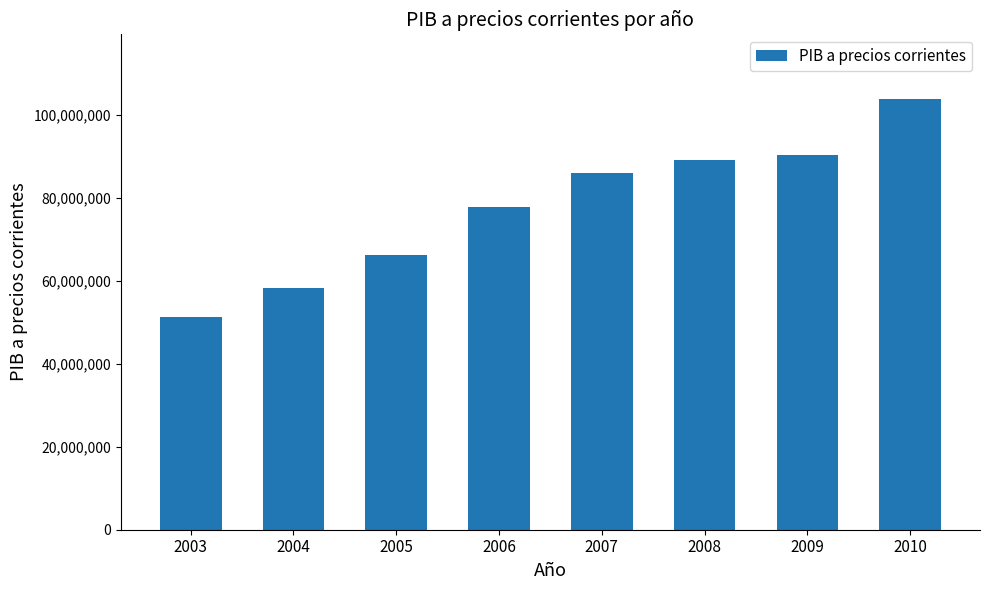

What value does the data have at 2004, to the nearest 100?

58303200